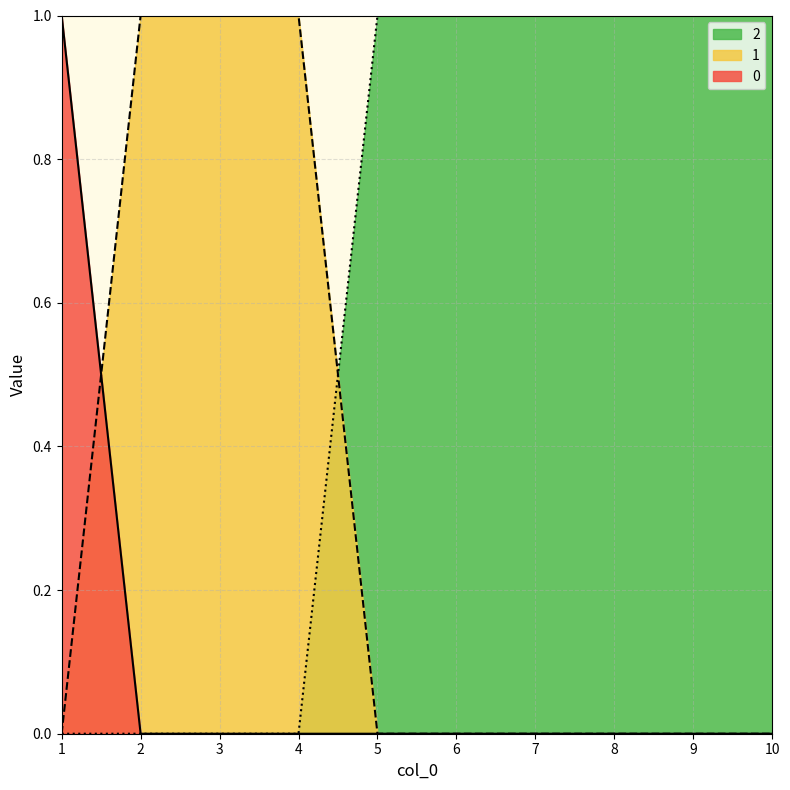

What is the value of the 2 point at the 7th from the left?

1